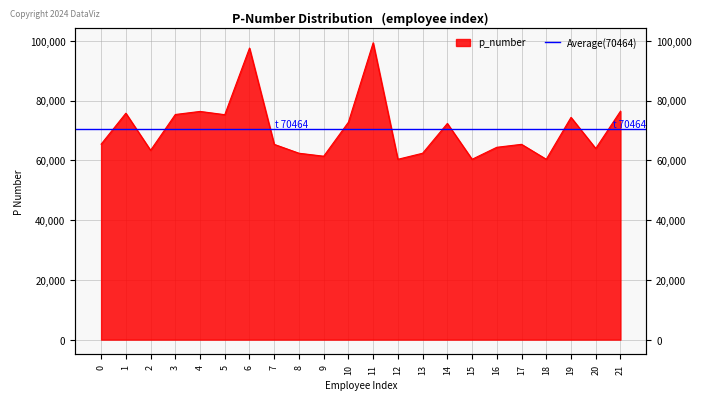

Which has a higher value, 3 or 12?

3